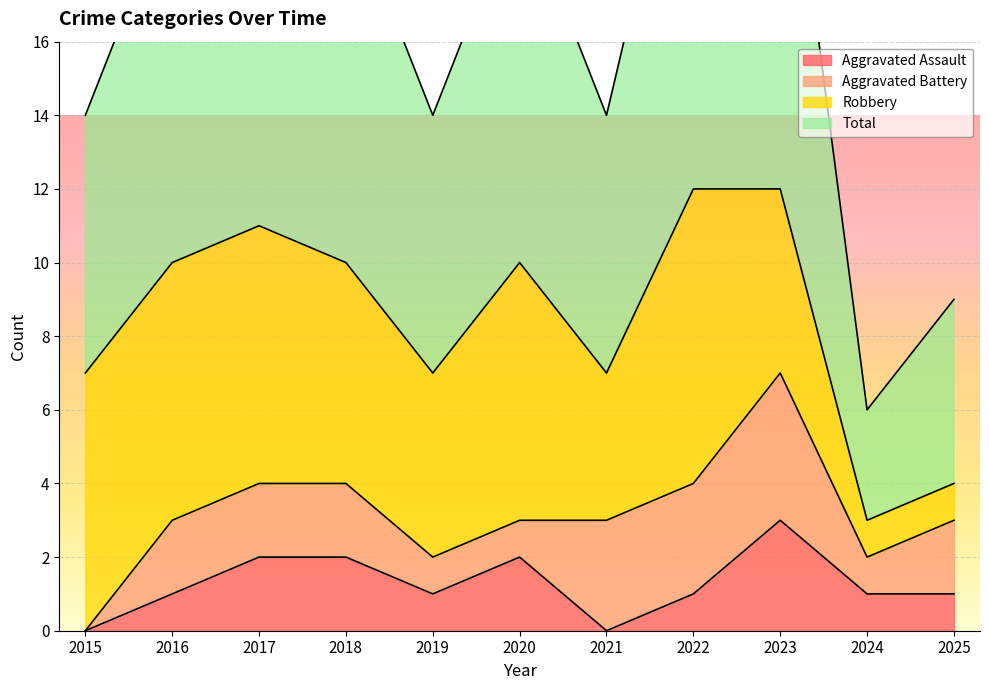

What is the difference between the second highest and second lowest values in the Total series?

15